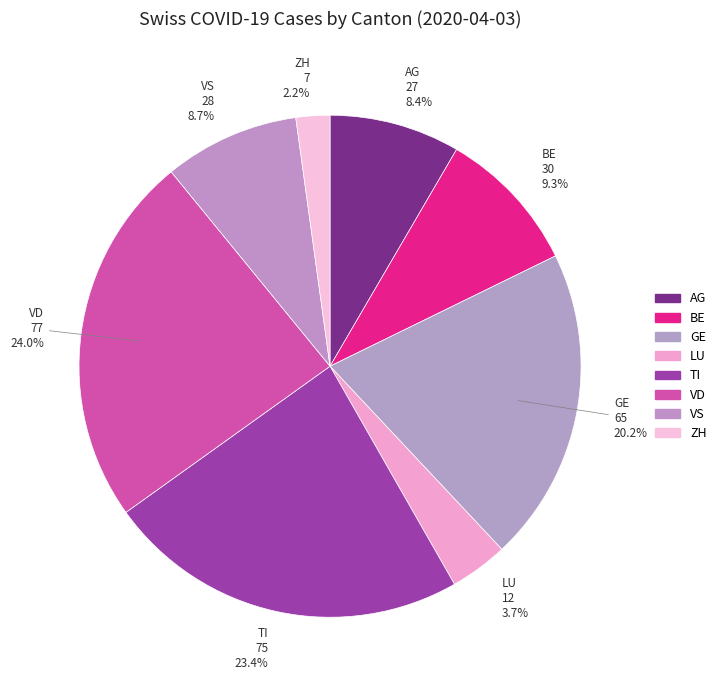

Rank the categories by value from lowest to highest.

ZH, LU, AG, VS, BE, GE, TI, VD